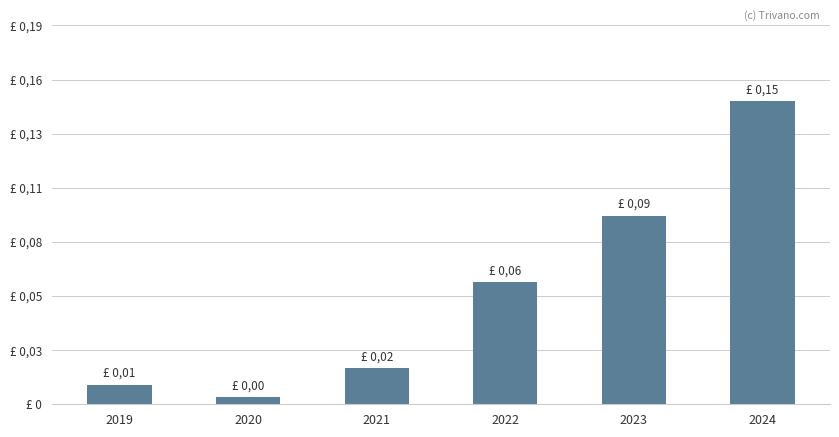

What is the change in value from 2020 to 2022?

+565.8